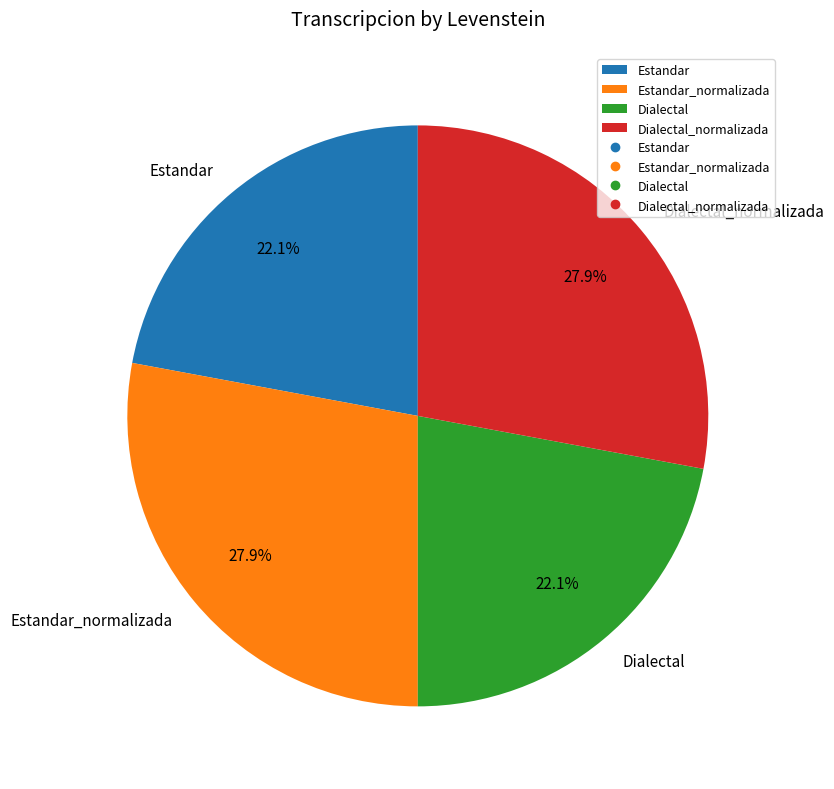

What portion of the pie excludes Estandar?

77.9%